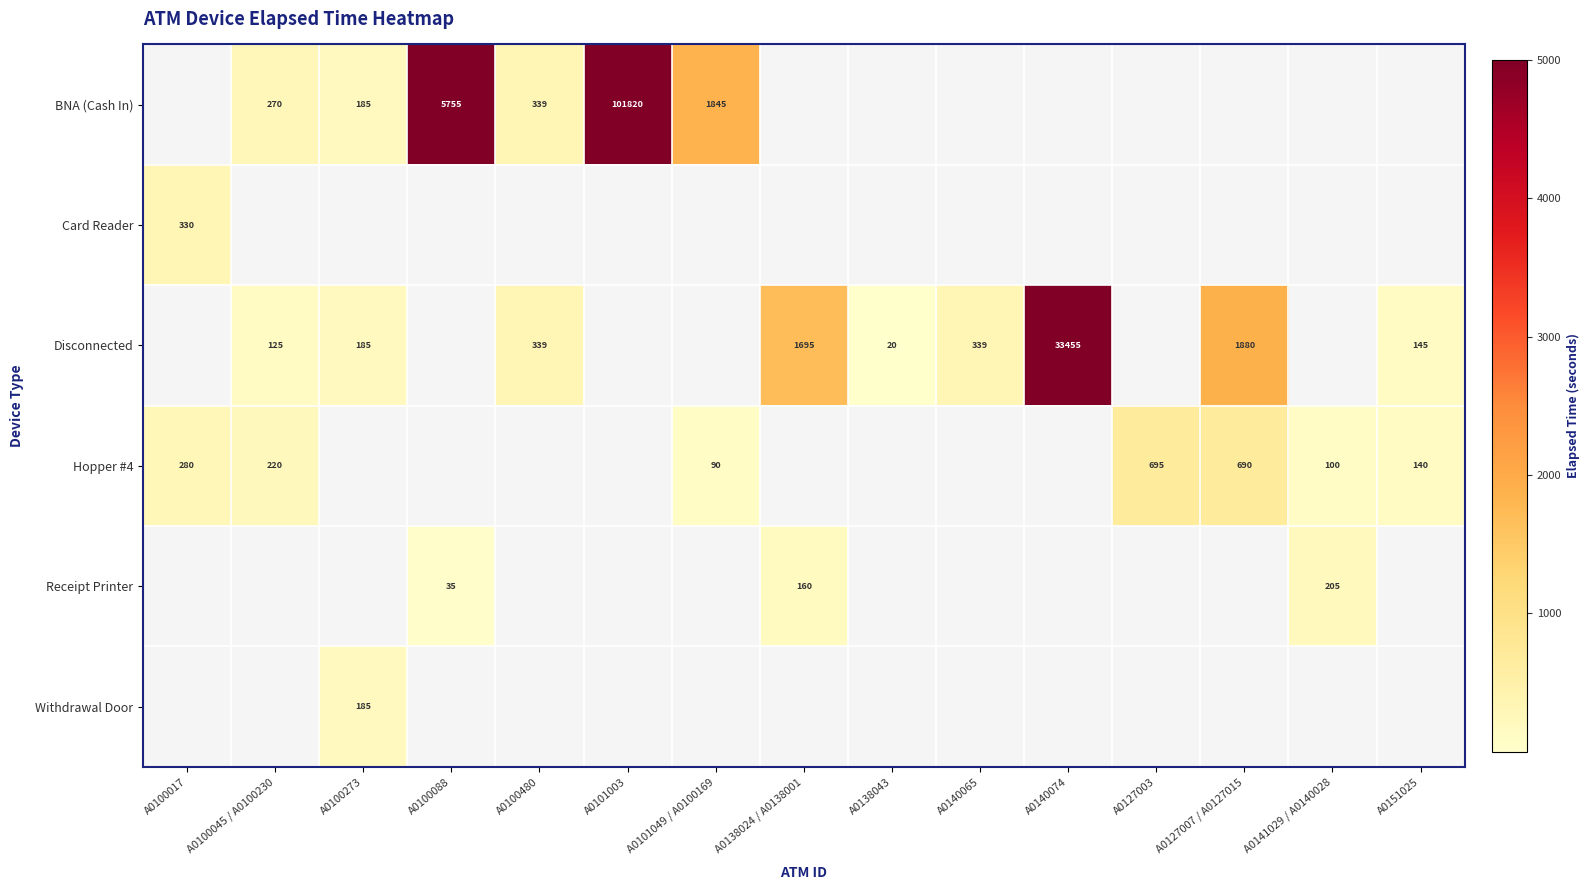

The value of BNA (Cash In) at A0100088 is 5755. True or false?

True